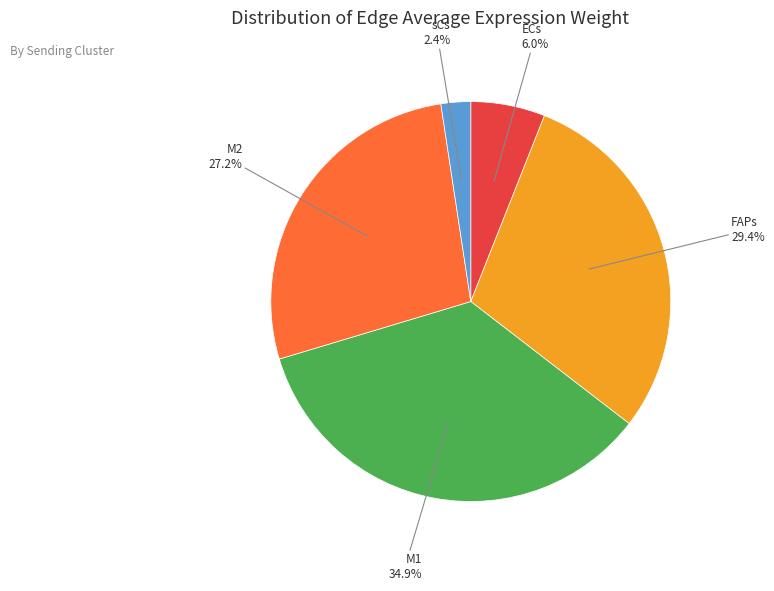

Is there a majority slice in this chart?

No